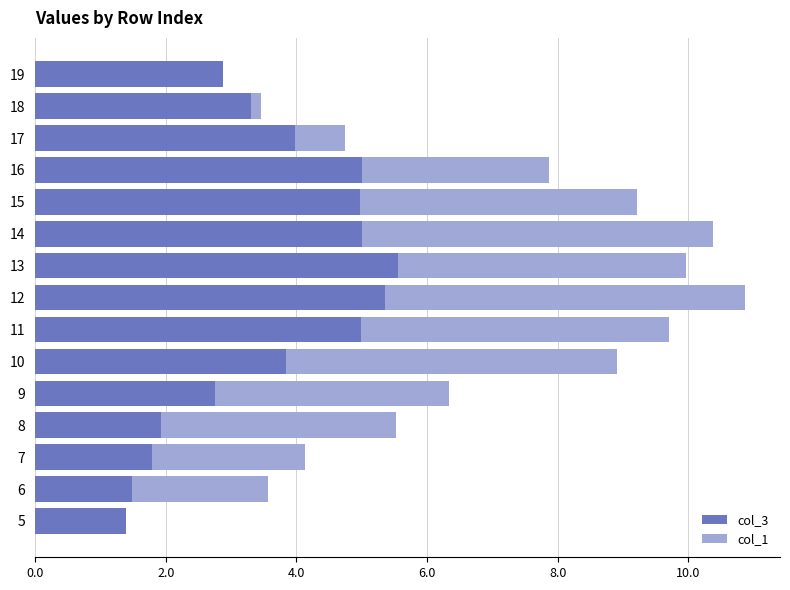

At which category is the sum across all series the highest?

12